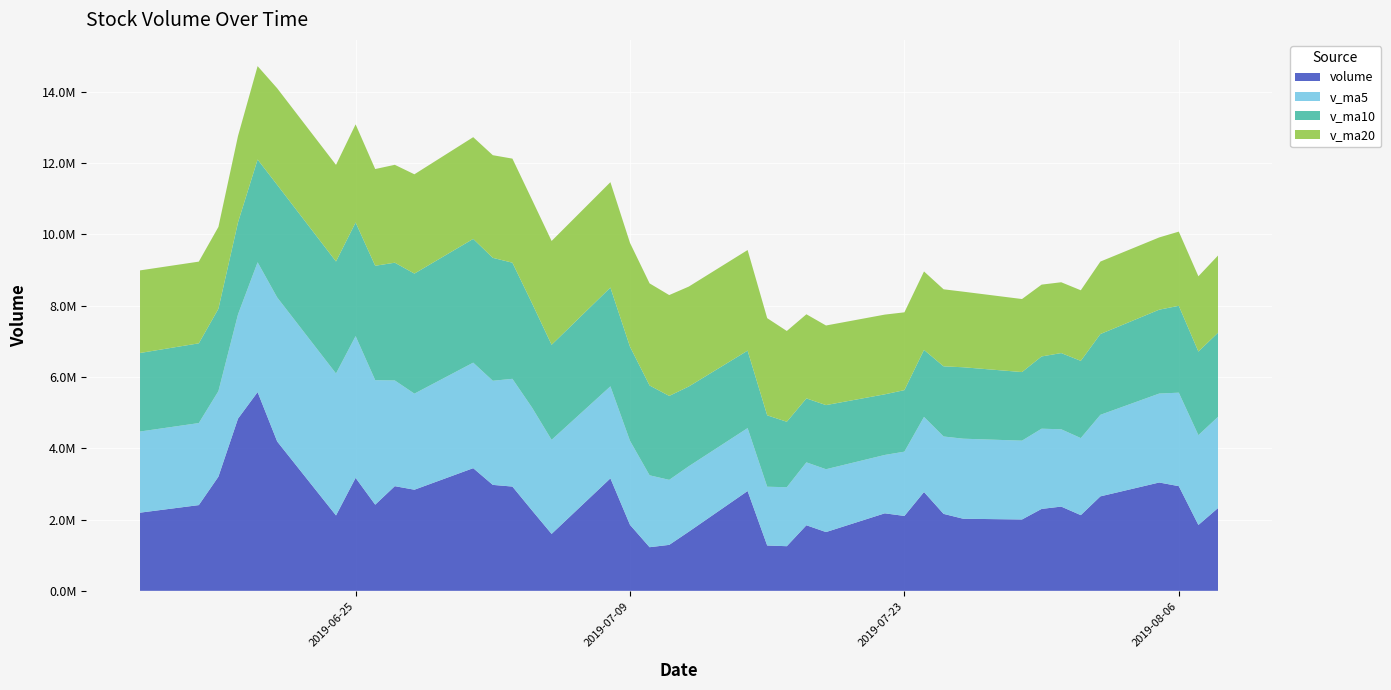

What are all the series names shown in the legend?

volume, v_ma5, v_ma10, v_ma20